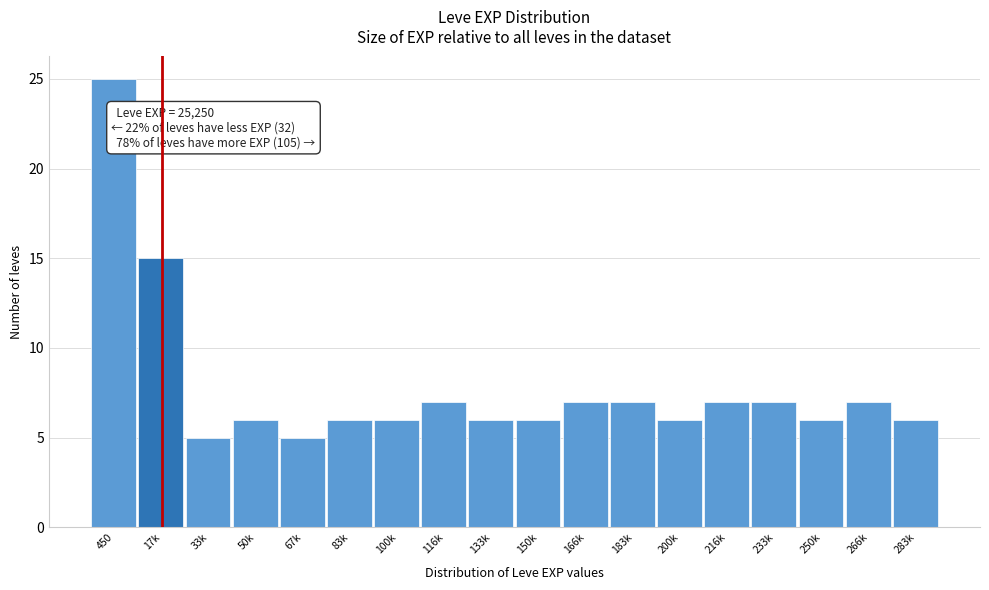

Reading left to right, list all the values displayed in this chart.

25	15	5	6	5	6	6	7	6	6	7	7	6	7	7	6	7	6